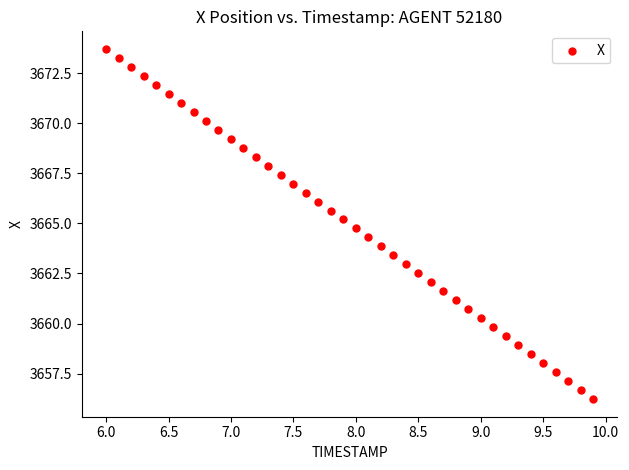

What is the range of Y values (max minus min)?

17.5